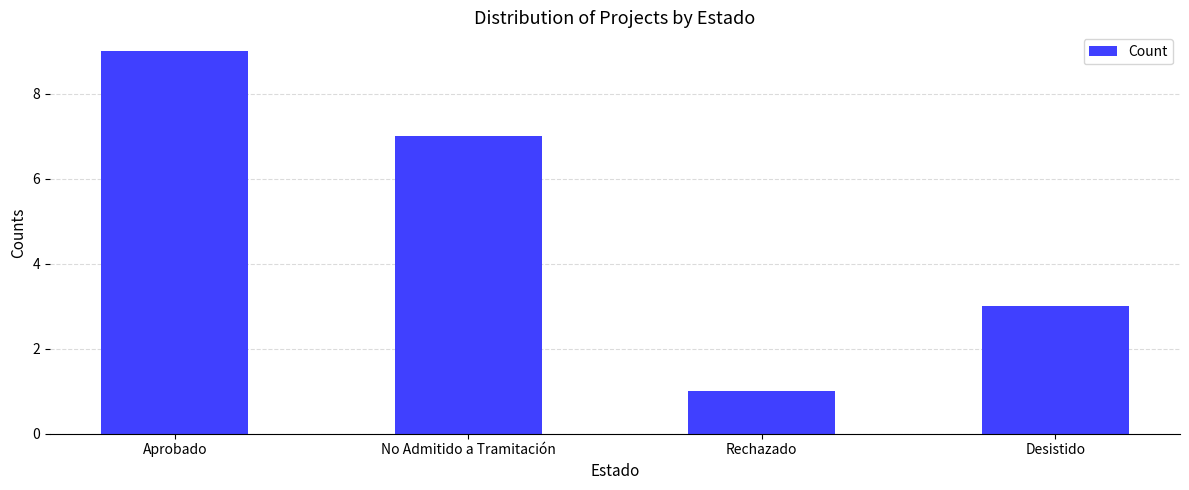

True or false: the data shows 3 at Desistido.

True